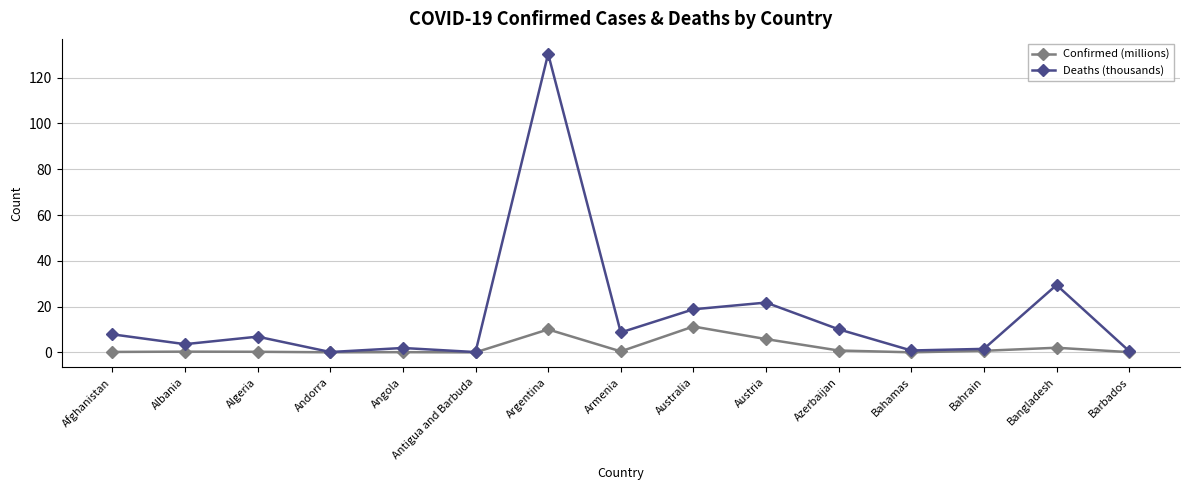

How many series are shown in this chart?

2